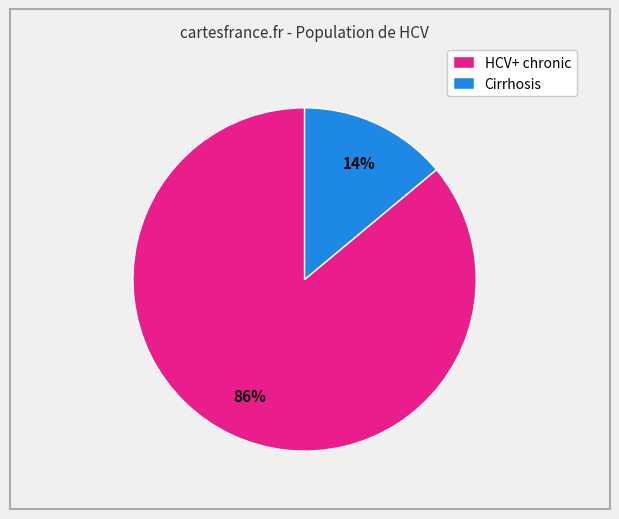

Which category has the biggest portion of the pie?

HCV+ chronic